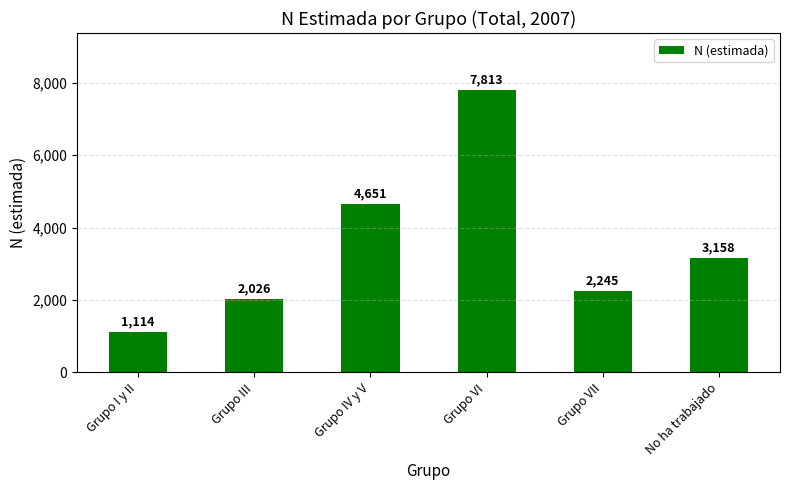

What is the average value?

3501